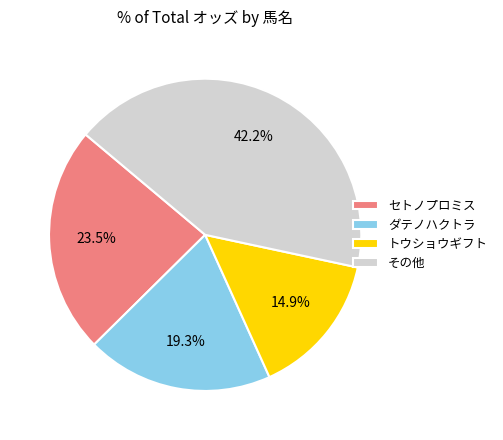

Combined, what portion of the pie is セトノプロミス and トウショウギフト?

38.4%